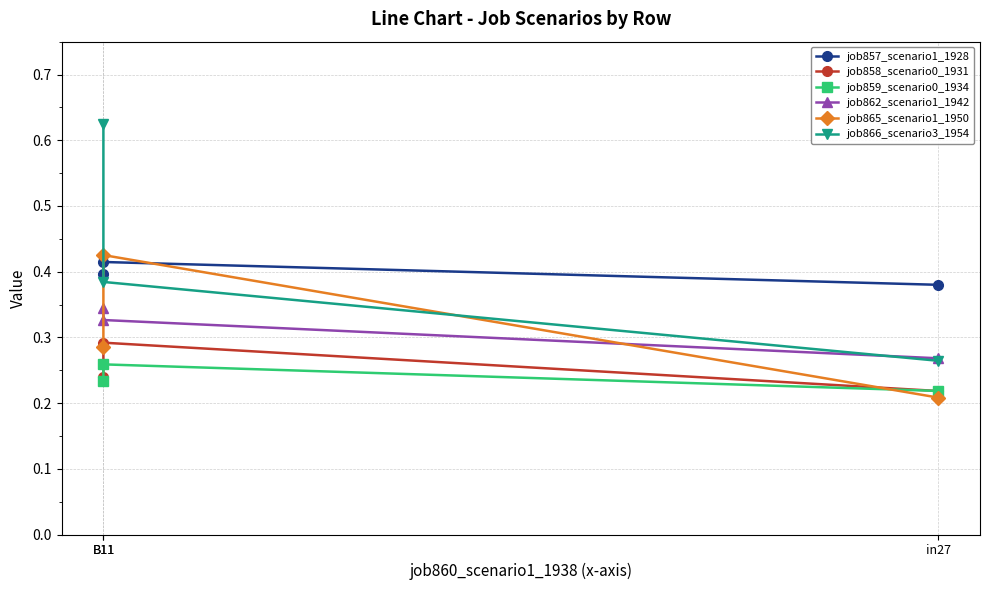

List the series in order of their peak value, lowest first.

job859_scenario0_1934, job858_scenario0_1931, job862_scenario1_1942, job857_scenario1_1928, job865_scenario1_1950, job866_scenario3_1954